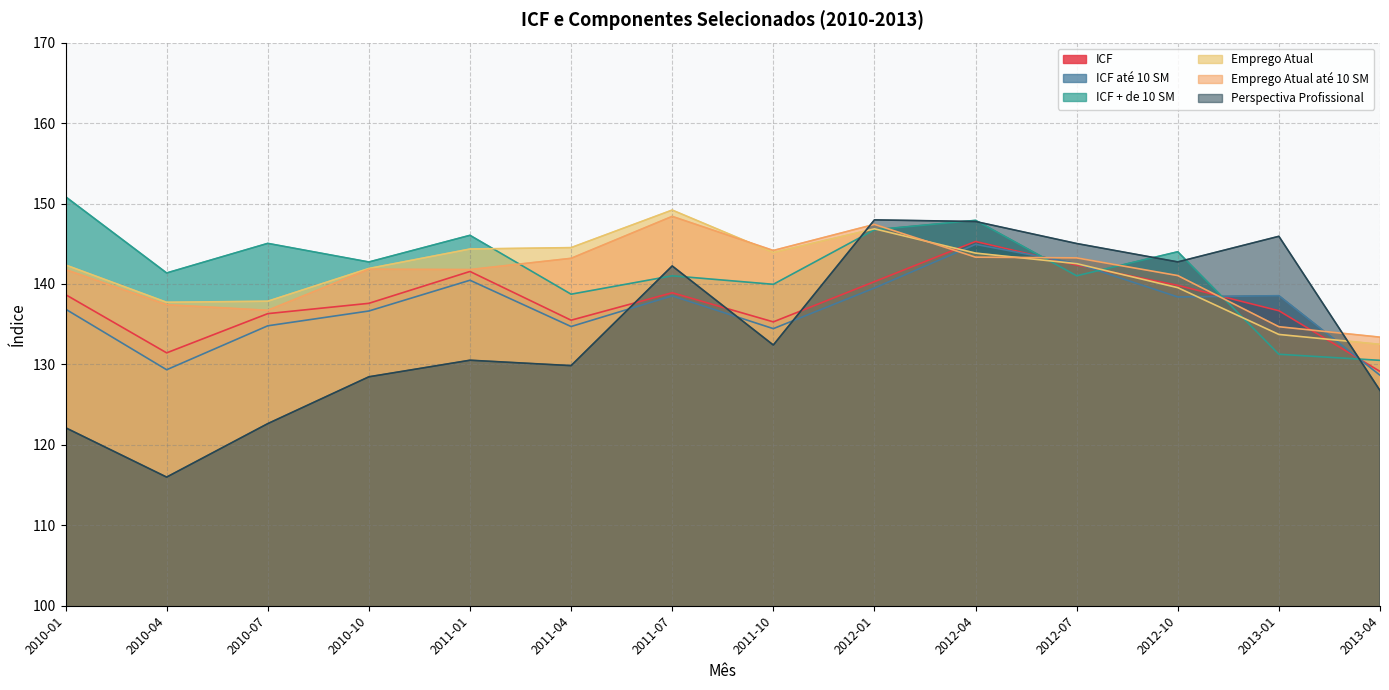

Is it true that Perspectiva Profissional equals 129.8 at 2011-04?

True